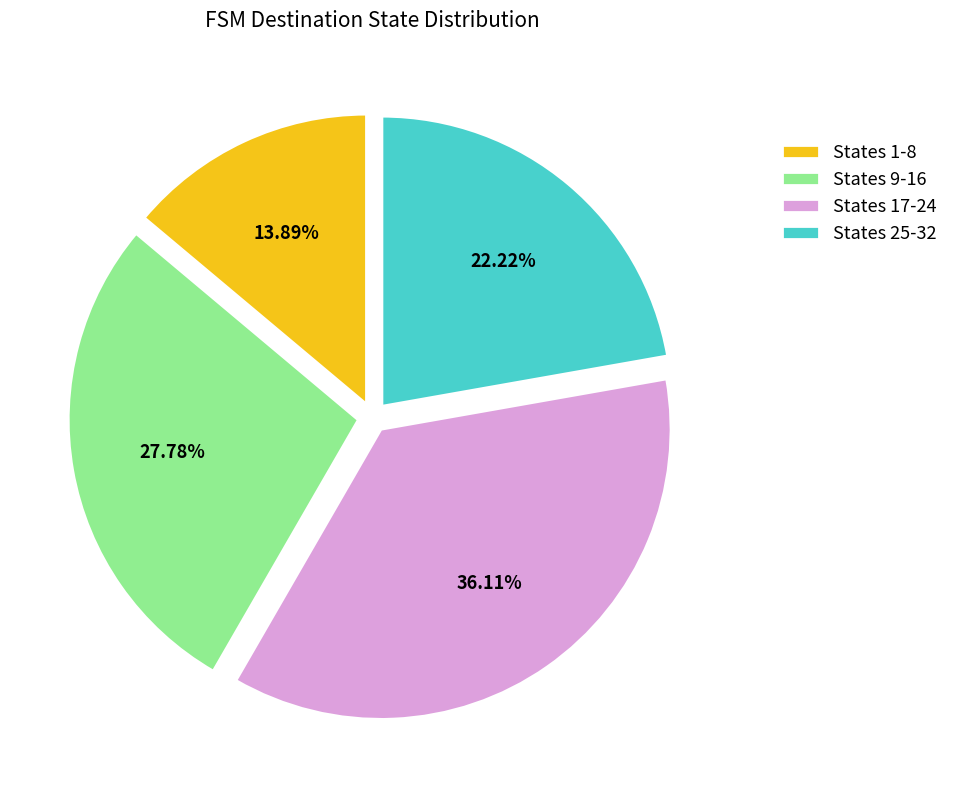

Is States 25-32 the majority of the pie?

No